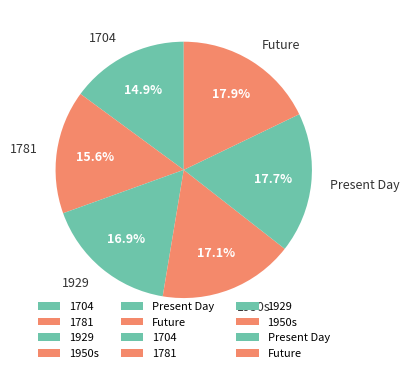

To the nearest percent, what is the average slice percentage?

17%